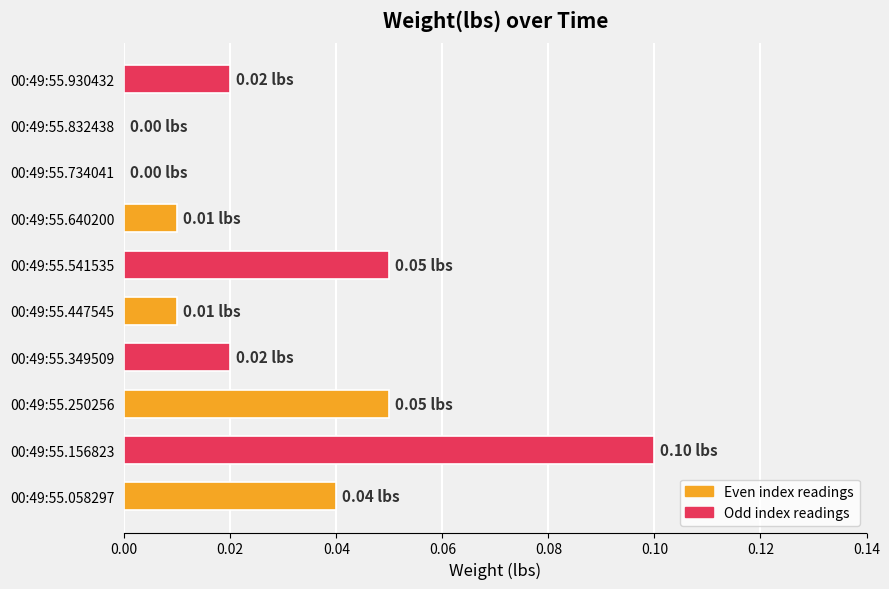

Between 00:49:55.447545 and 00:49:55.832438, which is larger?

00:49:55.447545